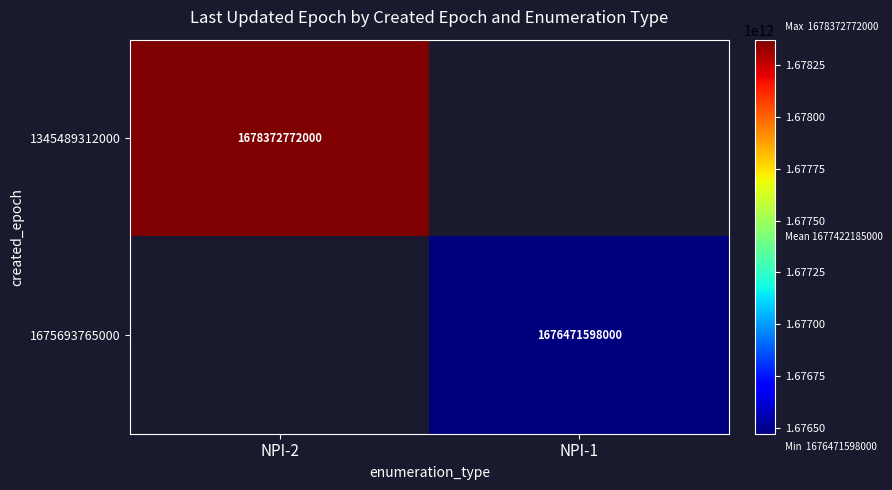

Is the value of 1345489312000 at NPI-2 greater than the value of 1675693765000 at NPI-1?

Yes